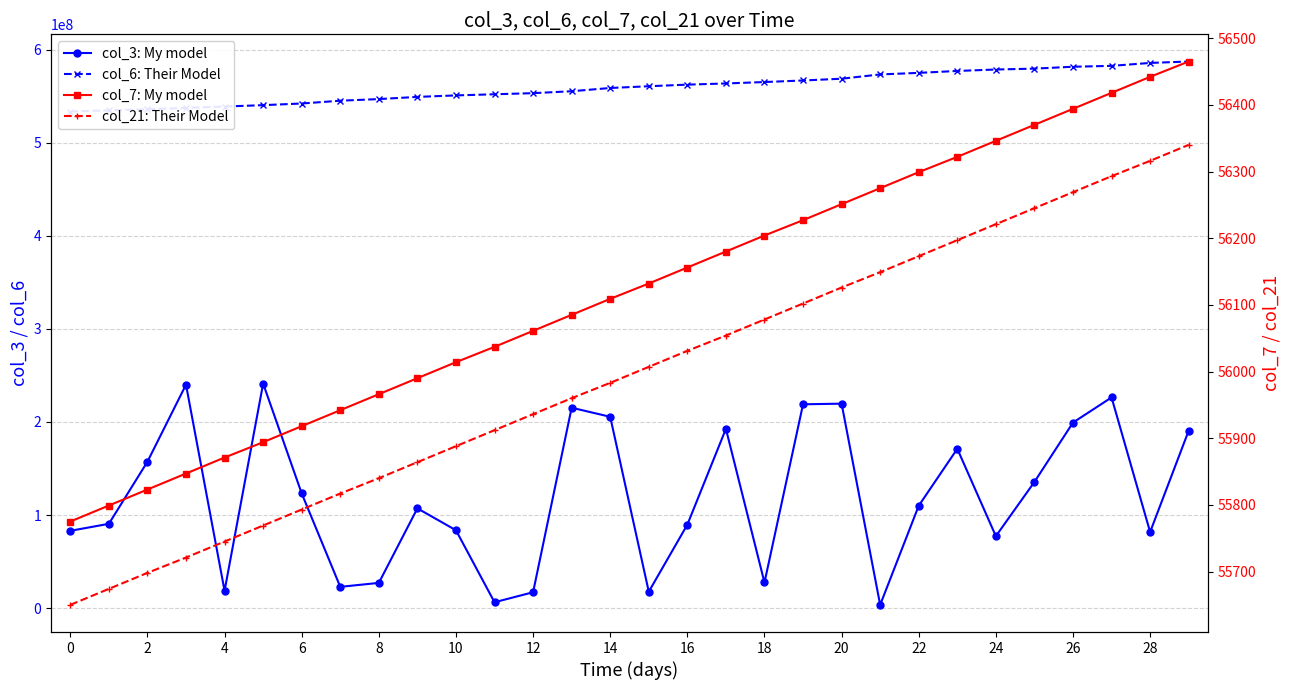

Between 10 and 16, which series saw the biggest shift?

col_3: My model